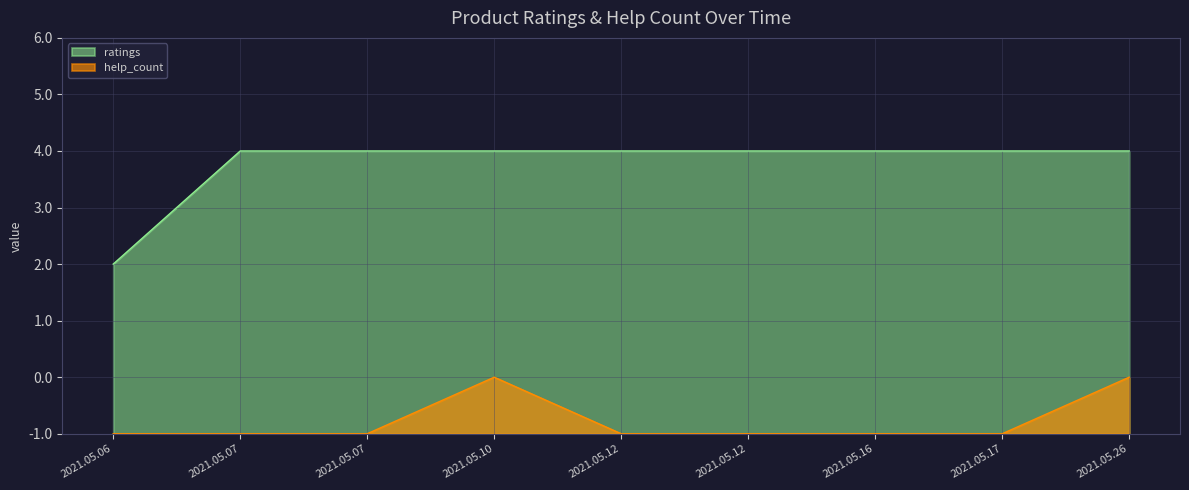

Where is ratings nearest to the value 4?

2021.05.06